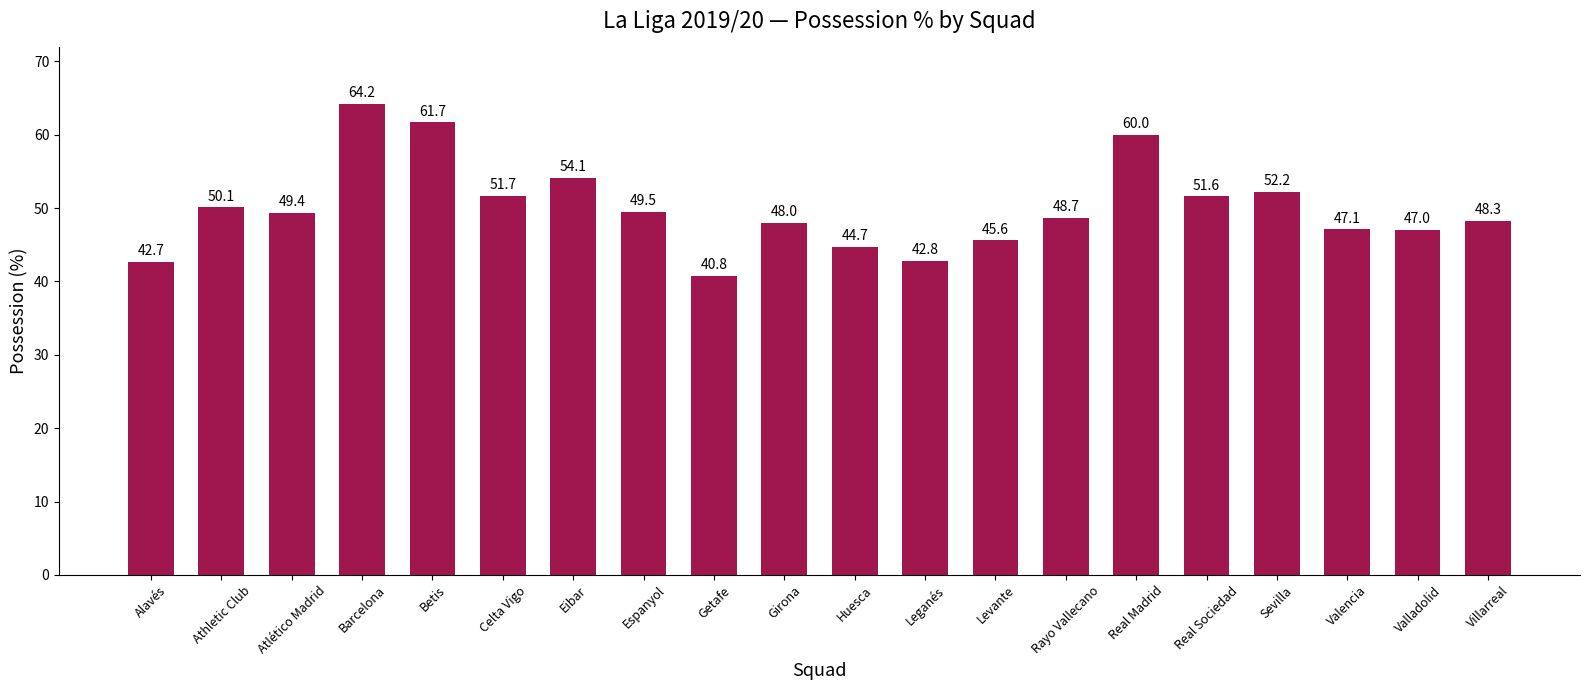

What is the average value?

50.0